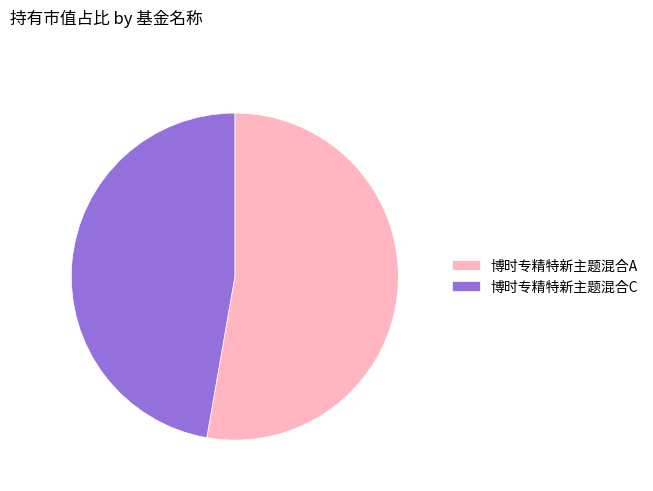

Which category has the smallest portion of the pie?

博时专精特新主题混合C